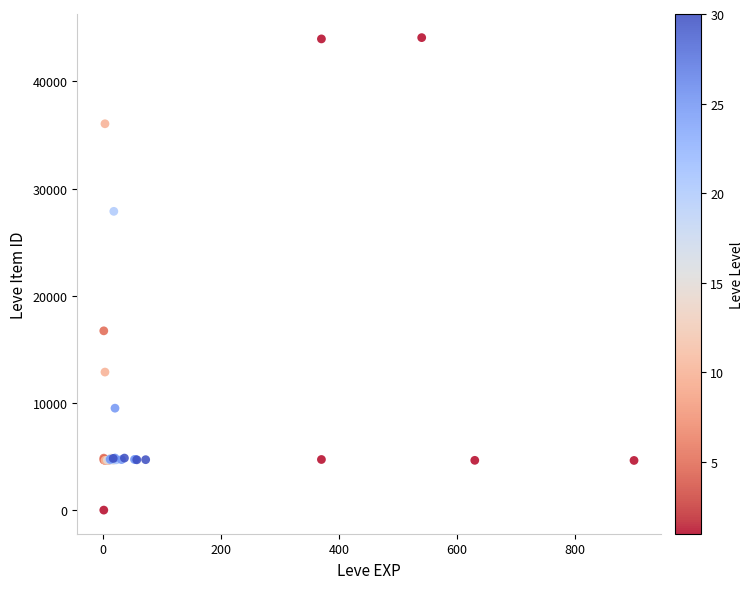

What Y value in the scatter plot is closest to 22050?

16734